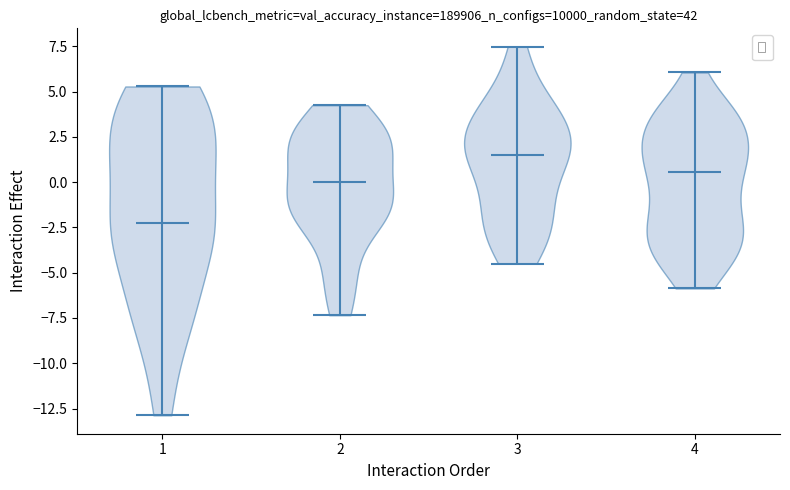

Reading left to right, read every violin against the y-axis: where its median line is, and the lowest and highest points it reaches. The values are not printed on the chart, so give them approximately, as read against the axis.

1: median line -2.5, lowest point -13.0, highest point 5.5
2: median line 0.0, lowest point -7.5, highest point 4.0
3: median line 1.5, lowest point -4.5, highest point 7.5
4: median line 0.5, lowest point -6.0, highest point 6.0